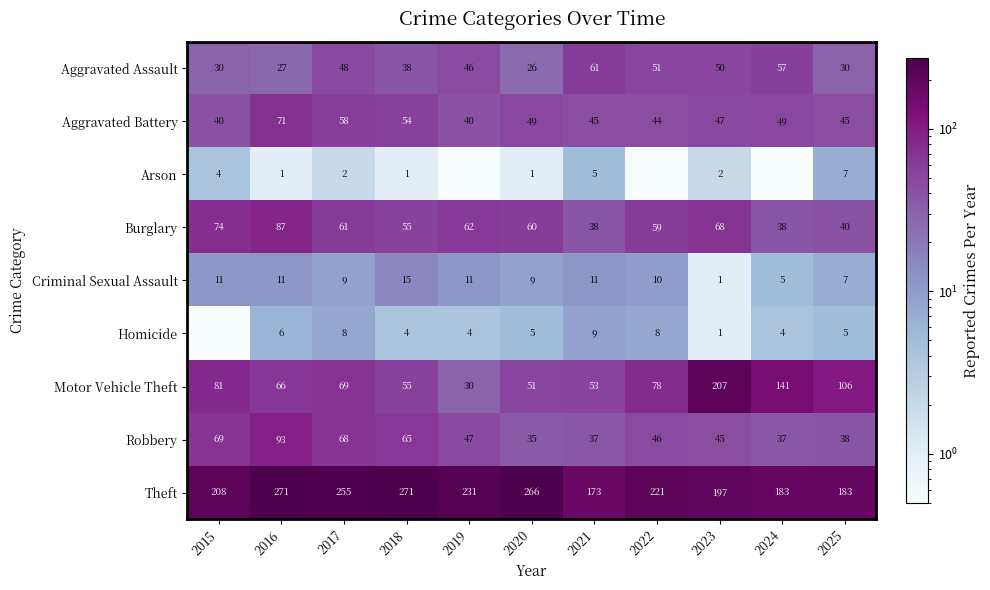

What is the total value across all series at 2024?

514.5